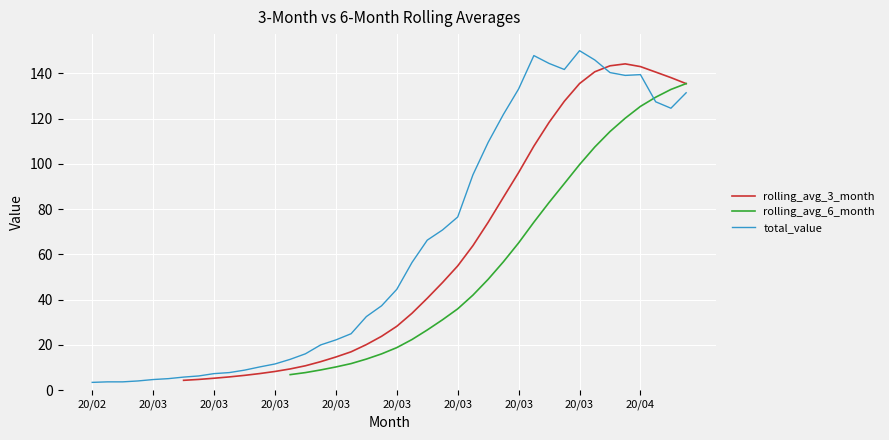

How many lines are shown in the chart?

3